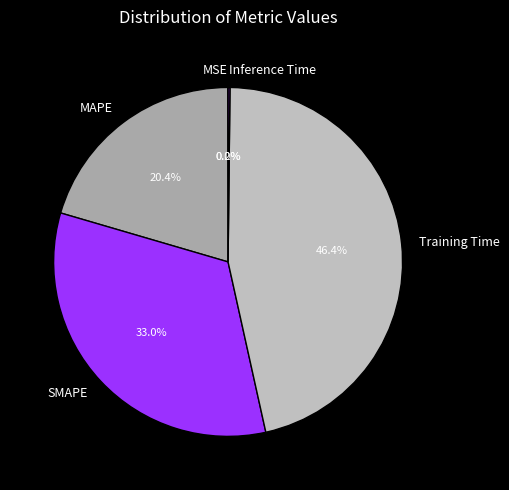

Which has a higher value, SMAPE or Training Time?

Training Time